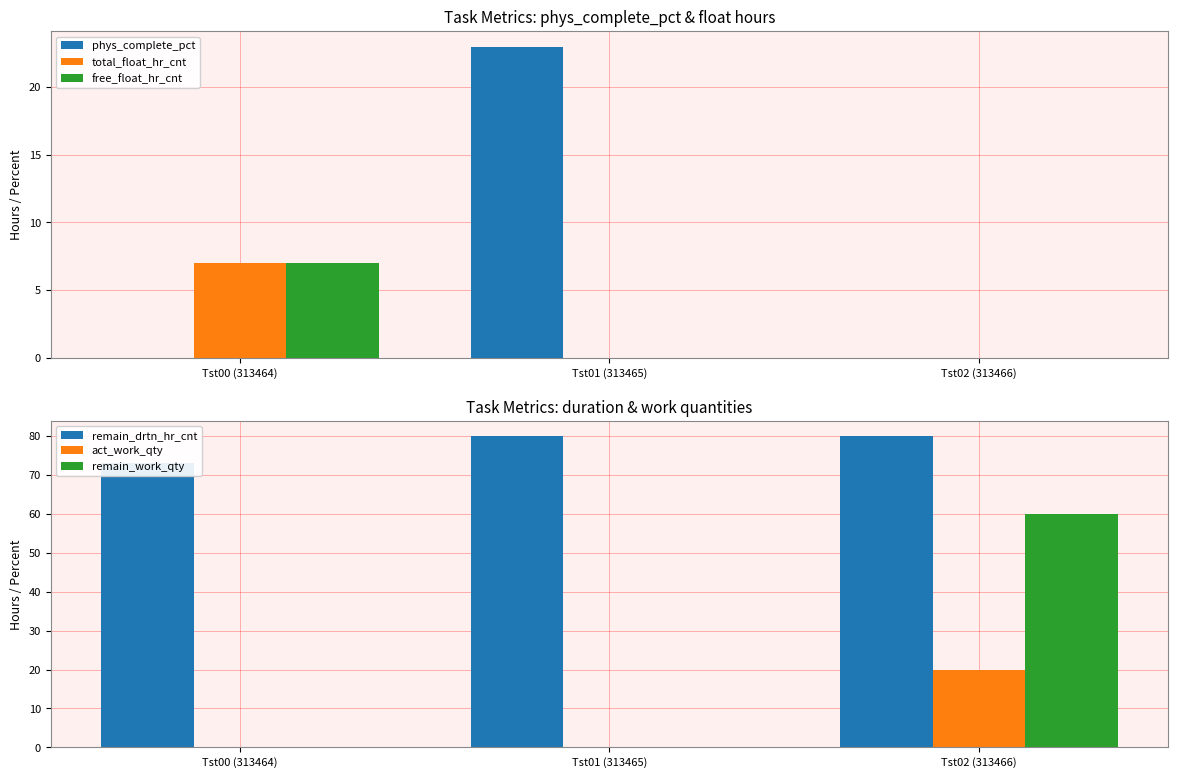

What is the label of the 2nd bar from the left?

Tst01 (313465)